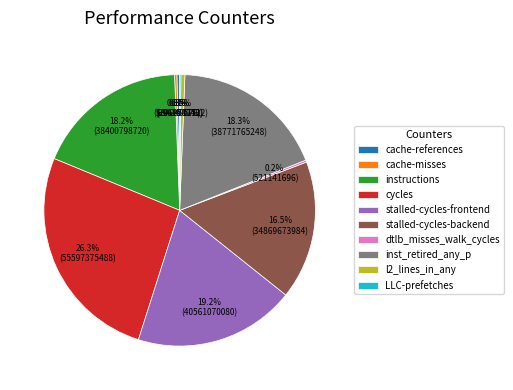

Which category has the biggest portion of the pie?

cycles